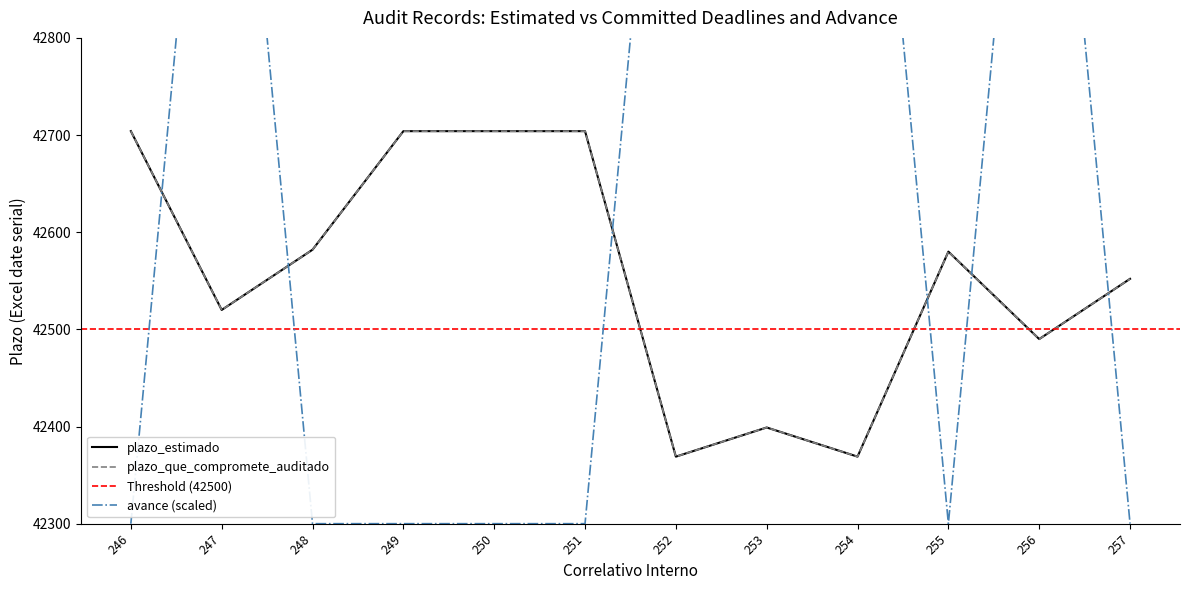

The avance series shows 70712 at 246. True or false?

False